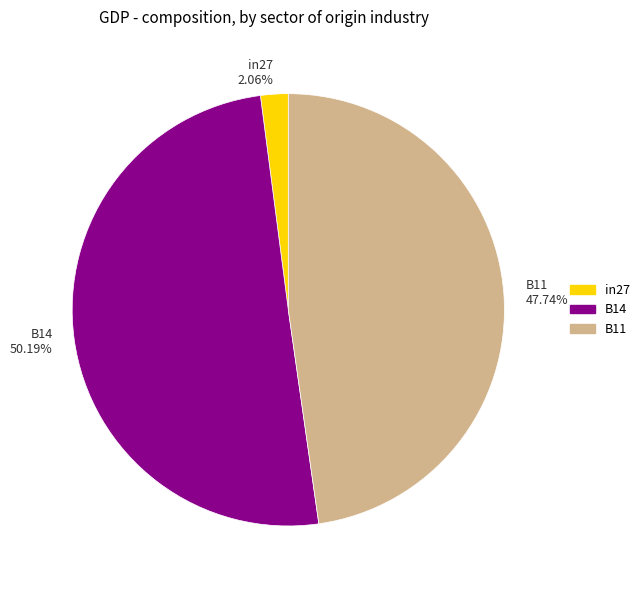

Which category has the biggest portion of the pie?

B14